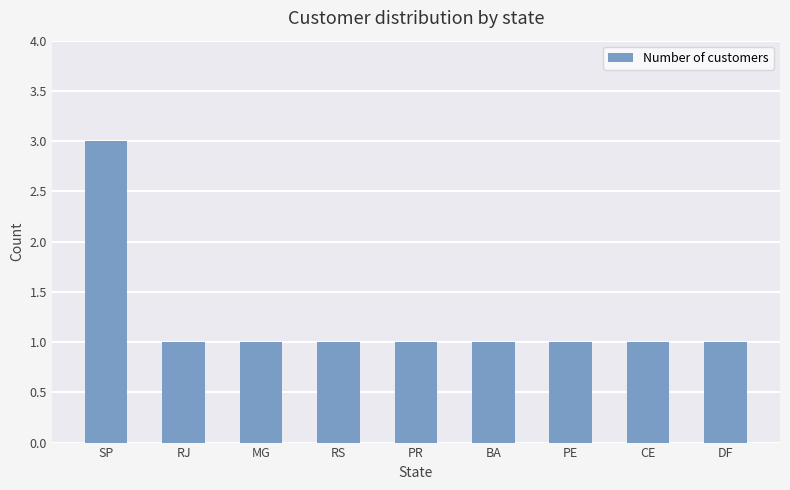

What is the minimum value shown in the chart?

1